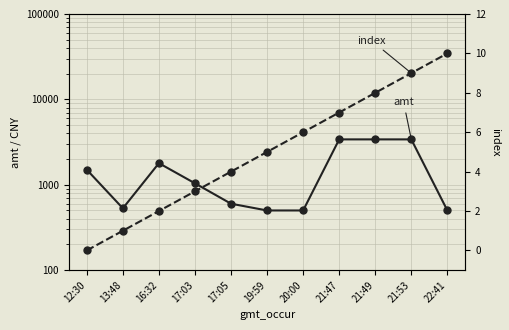

Is this an area chart (filled region under the line)?

No